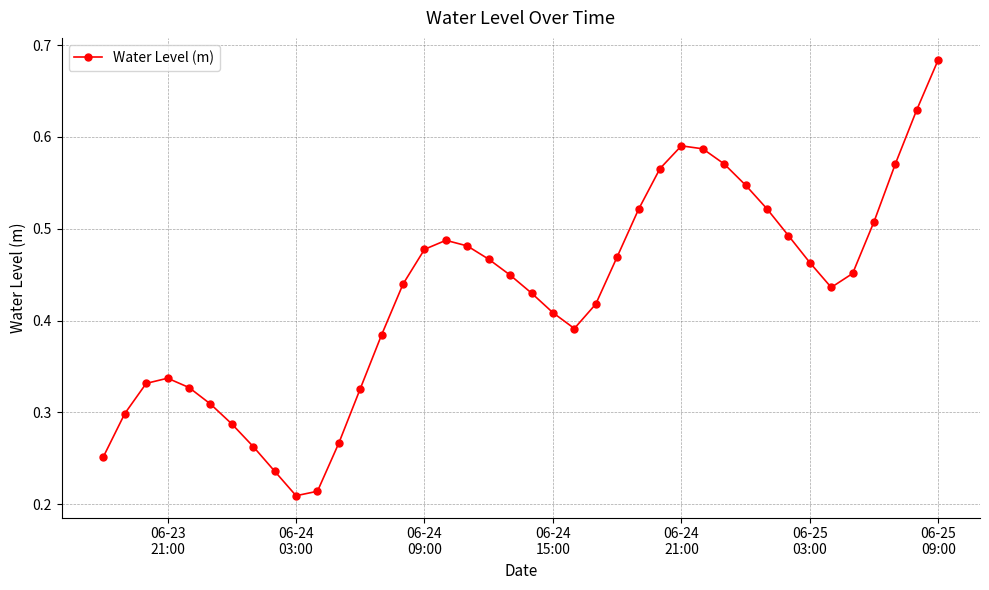

True or false: there are more than 2 points higher than both neighbors.

True